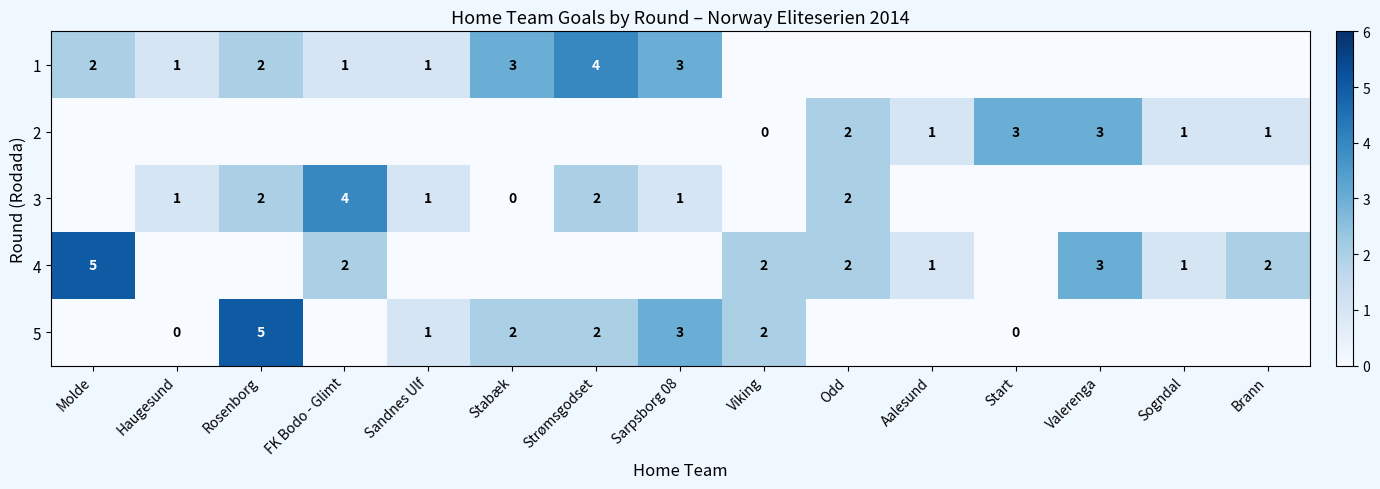

The value of 1 at Stabæk is 4. True or false?

False